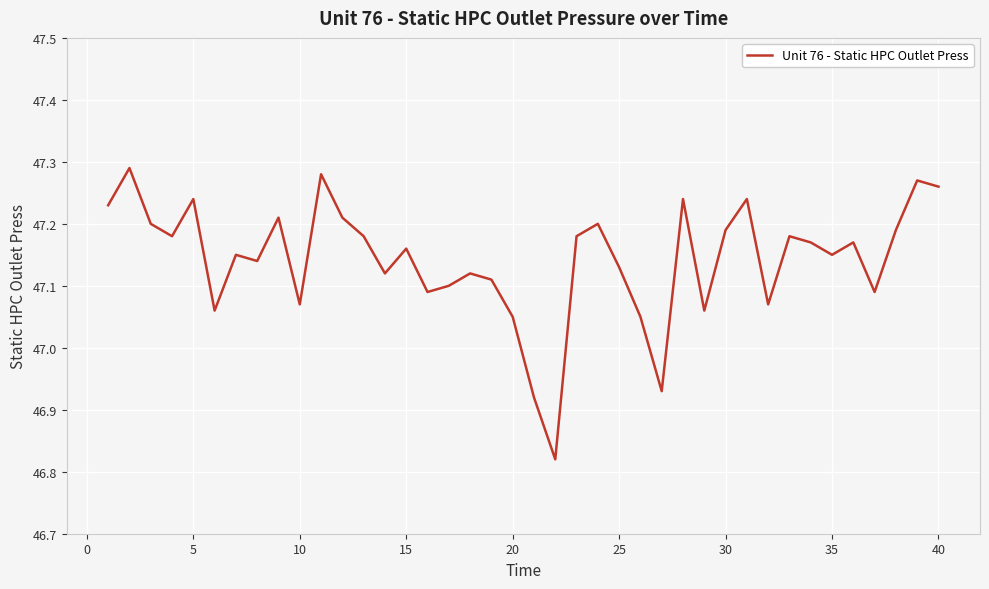

How many values are between 47 and 48?

37